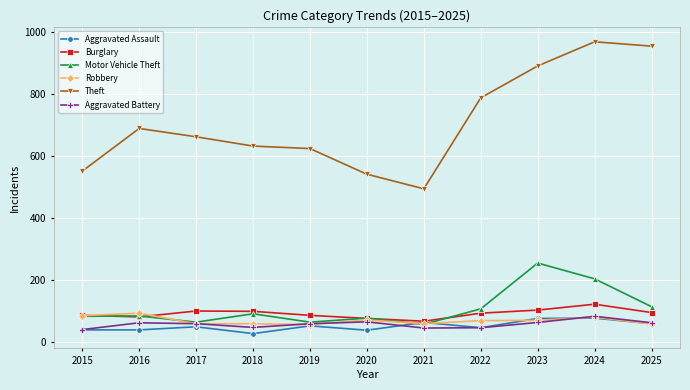

How many series are shown in this chart?

6